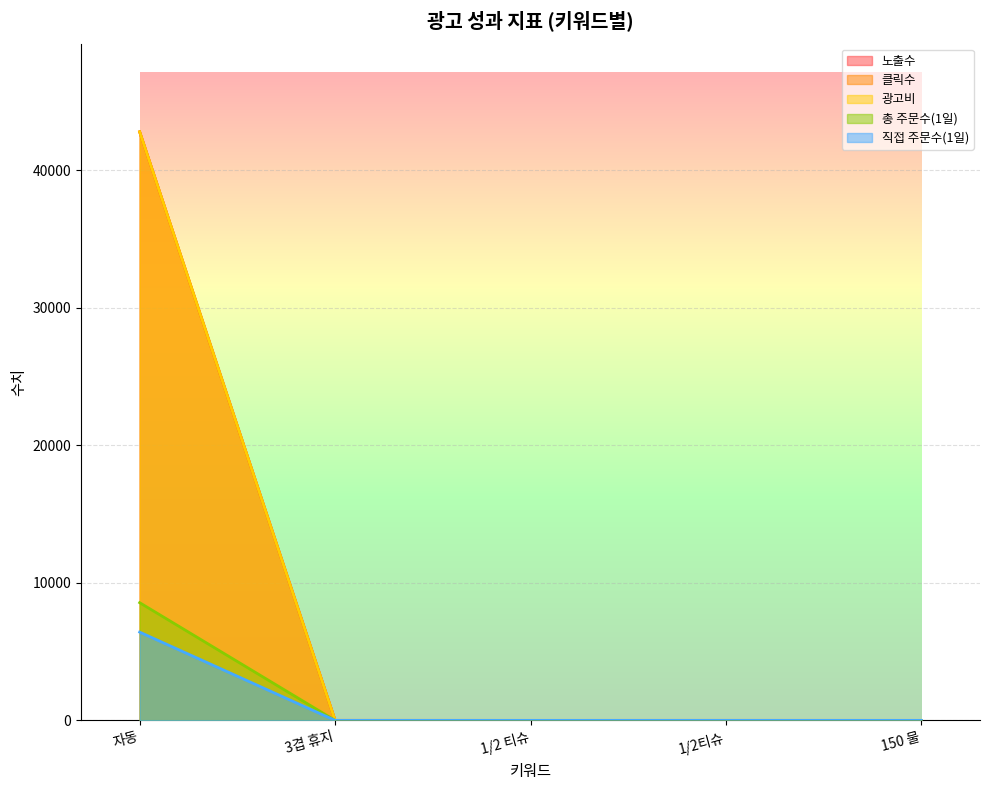

True or false: 광고비 and 노출수 cross at least once.

False